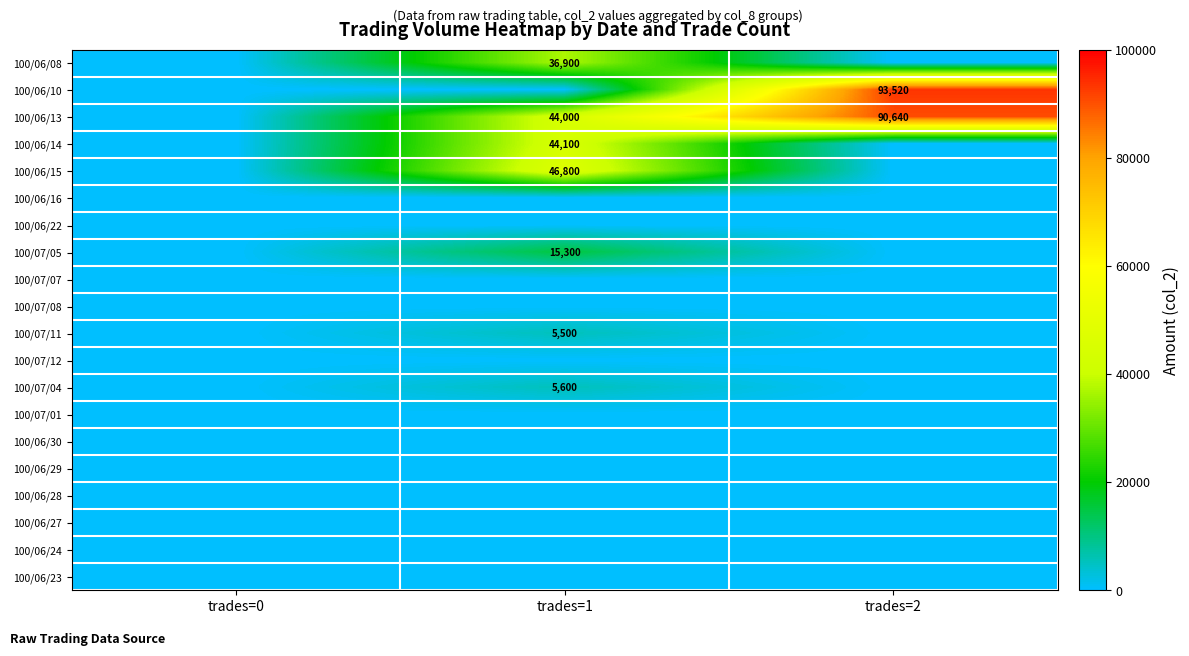

The 100/06/08 series shows 57942 at trades=1. True or false?

False